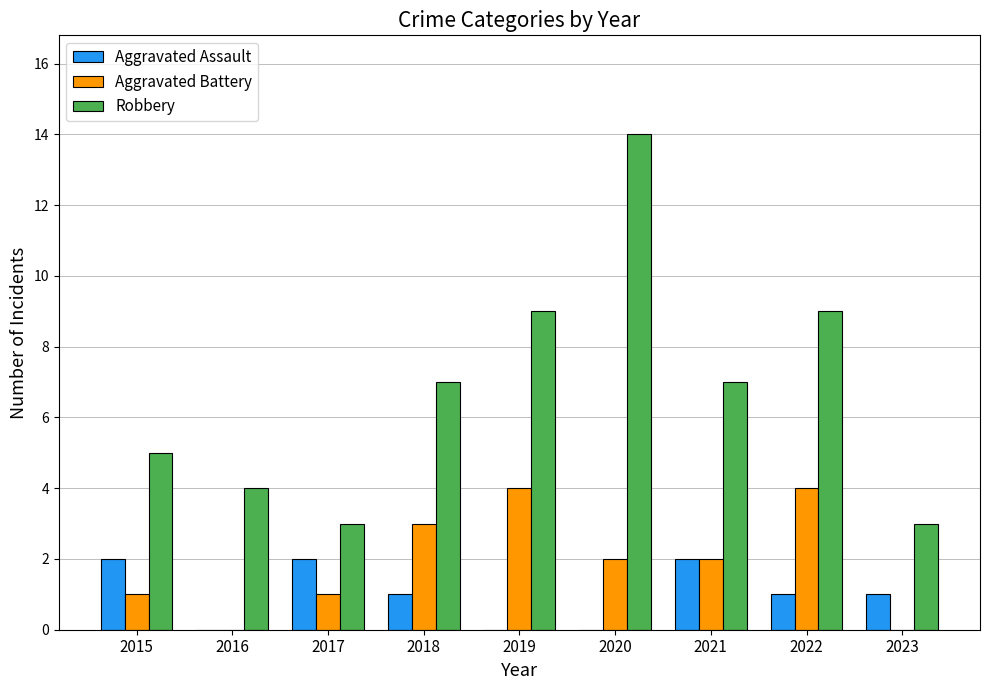

Reading right to left, extract all data points from this chart.

Aggravated Assault: 2023=1	2022=1	2021=2	2020=0	2019=0	2018=1	2017=2	2016=0	2015=2
Aggravated Battery: 2023=0	2022=4	2021=2	2020=2	2019=4	2018=3	2017=1	2016=0	2015=1
Robbery: 2023=3	2022=9	2021=7	2020=14	2019=9	2018=7	2017=3	2016=4	2015=5